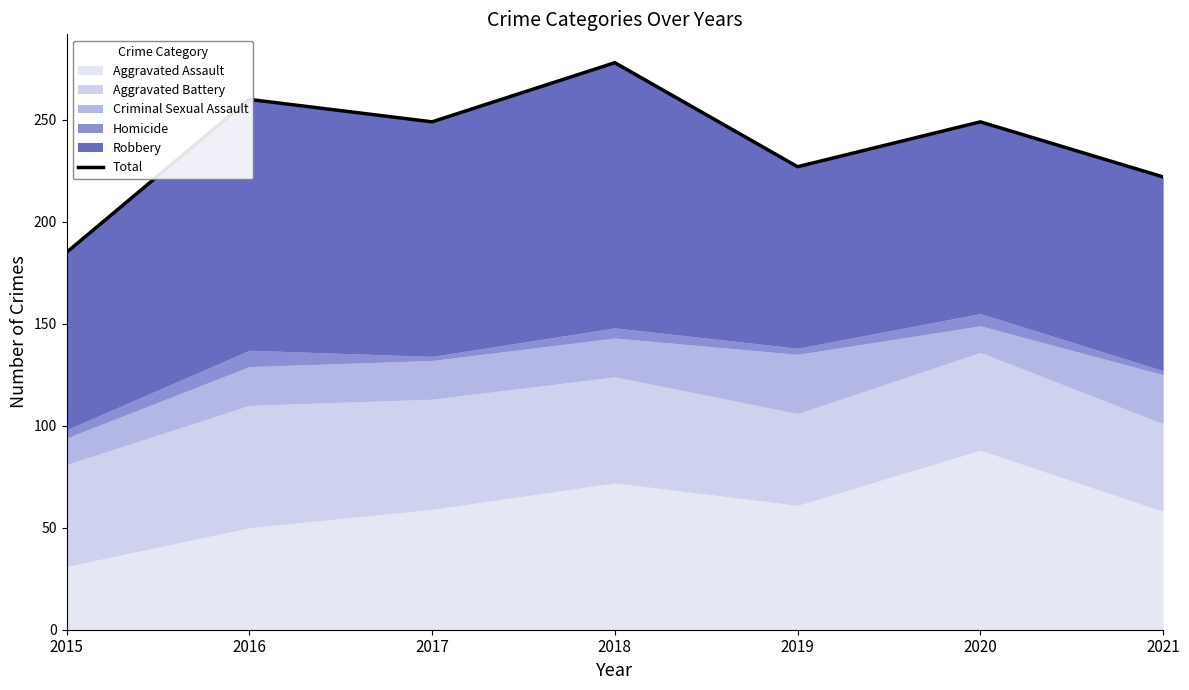

What is the difference between the values at 2021 and 2018?

56